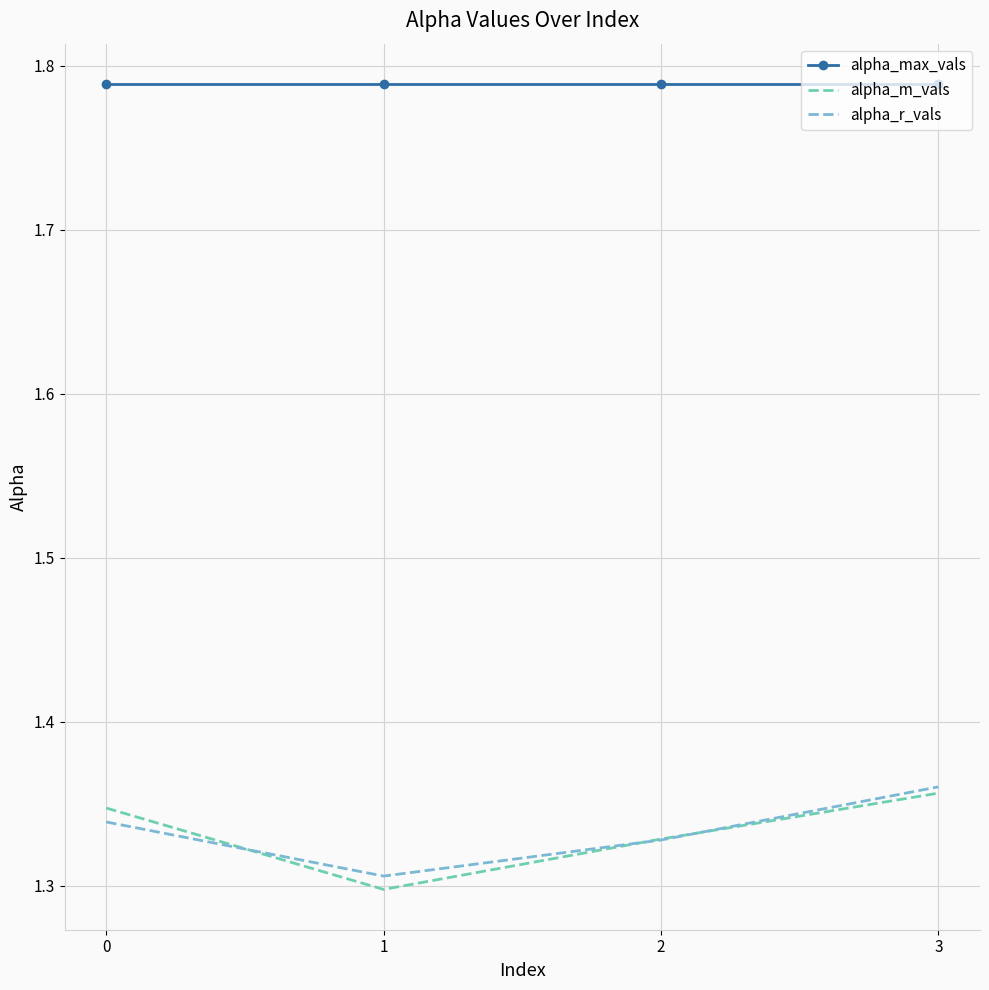

Which series has the largest total across all categories?

alpha_max_vals